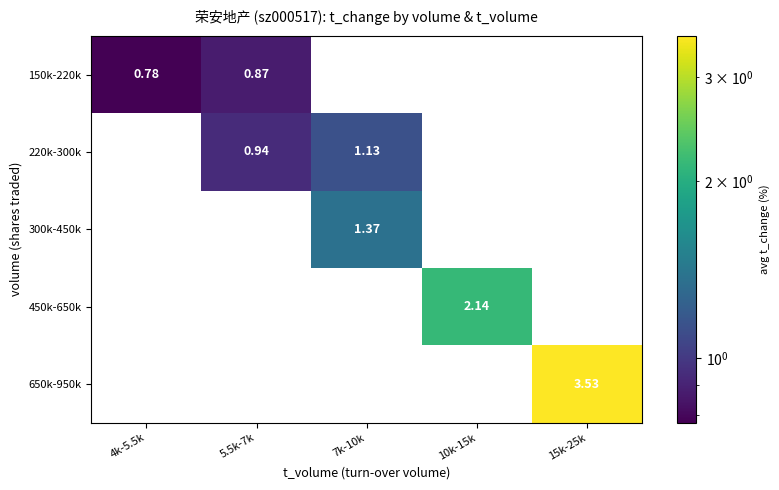

Which series has the largest range (max minus min)?

650k-950k